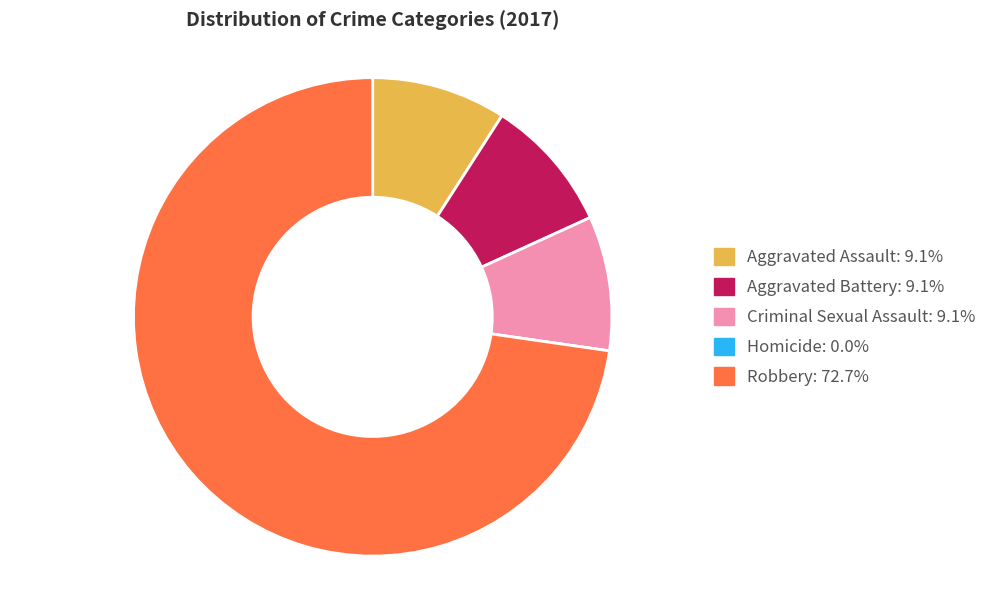

The Robbery slice represents 59% of the pie. True or false?

False